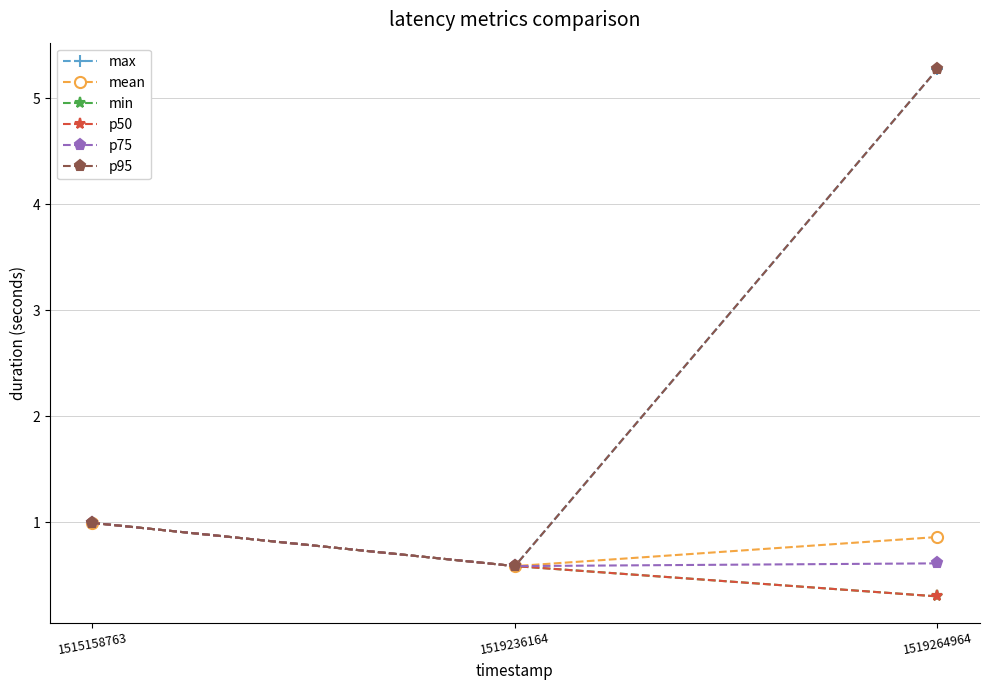

Rank the series by their maximum value, from lowest to highest.

mean, min, p50, p75, max, p95